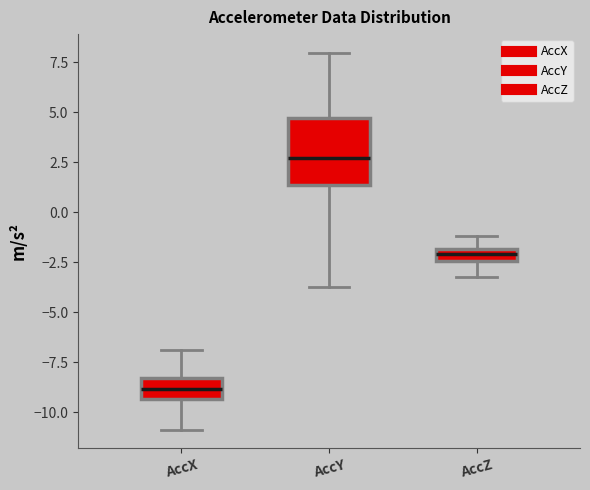

Which box is the tallest, from its lower edge to its upper edge?

AccY